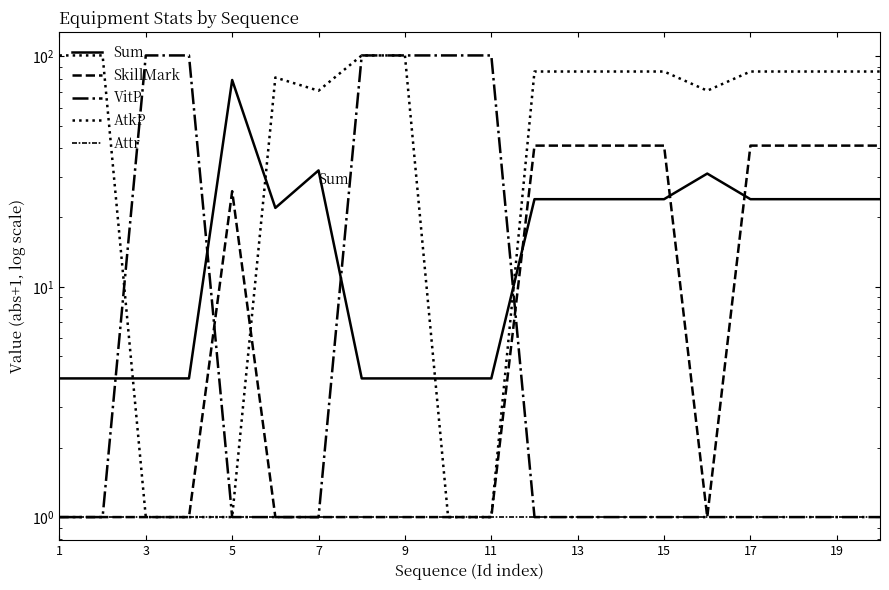

True or false: Sum and Attr intersect in this chart.

False